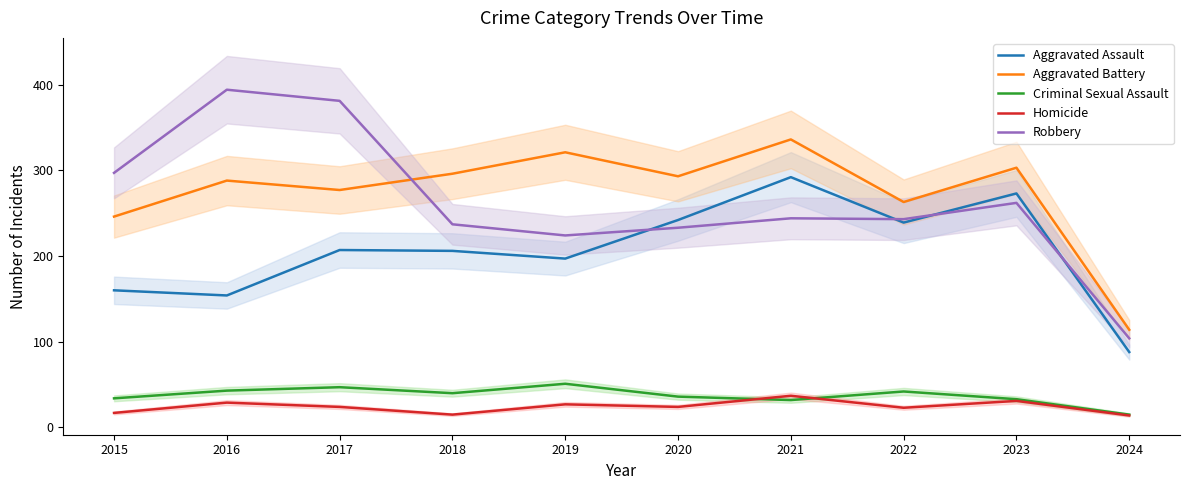

What is the difference between the Homicide values at 2018 and 2017?

9